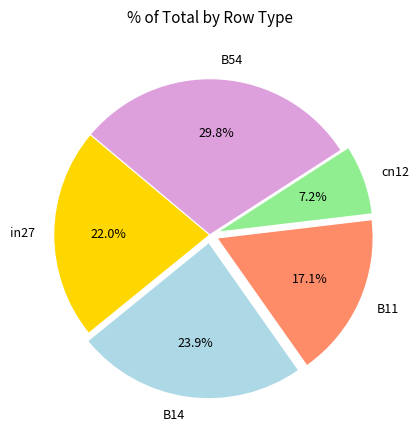

Is B14 the majority of the pie?

No